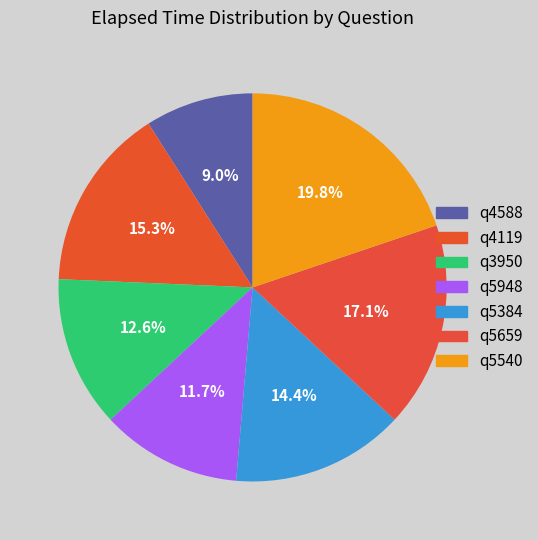

What is the smallest slice in the pie chart?

q4588